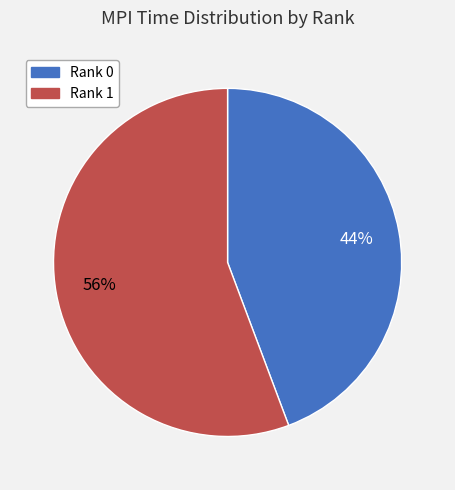

Does any single category account for the majority?

Yes